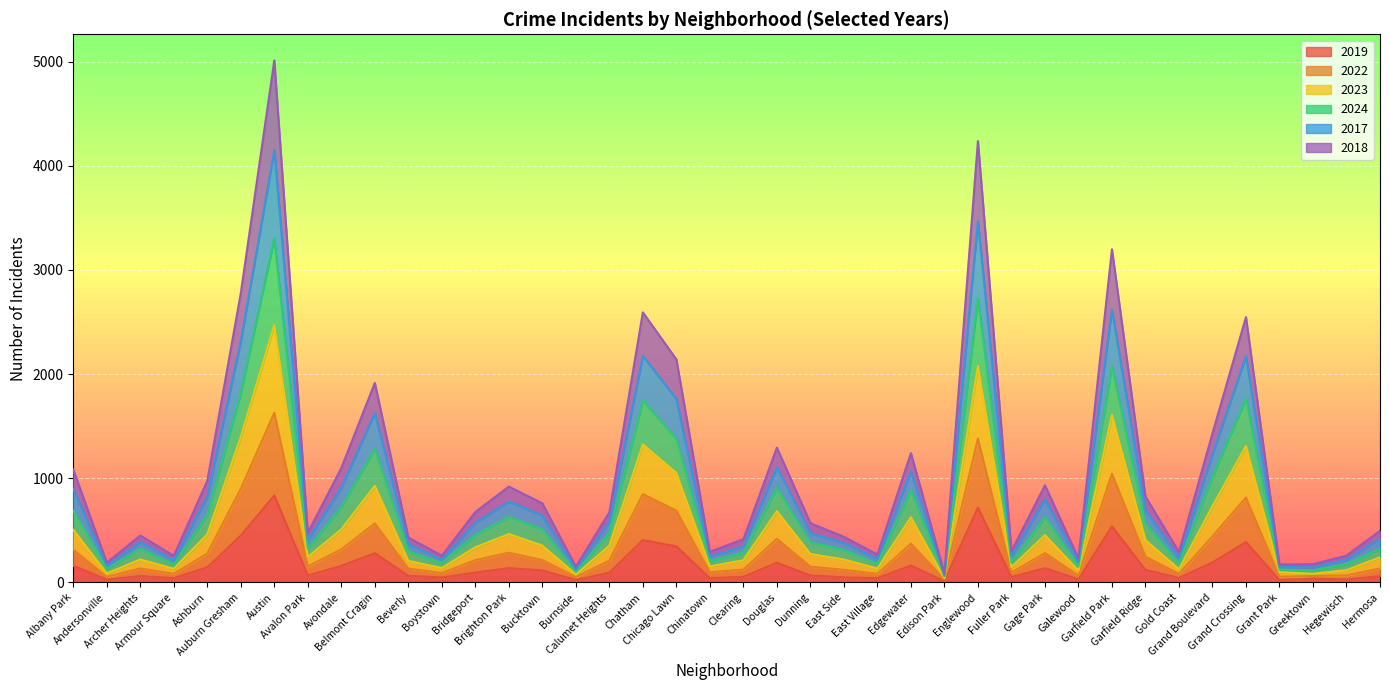

At how many categories does at least one series exceed 4685?

1